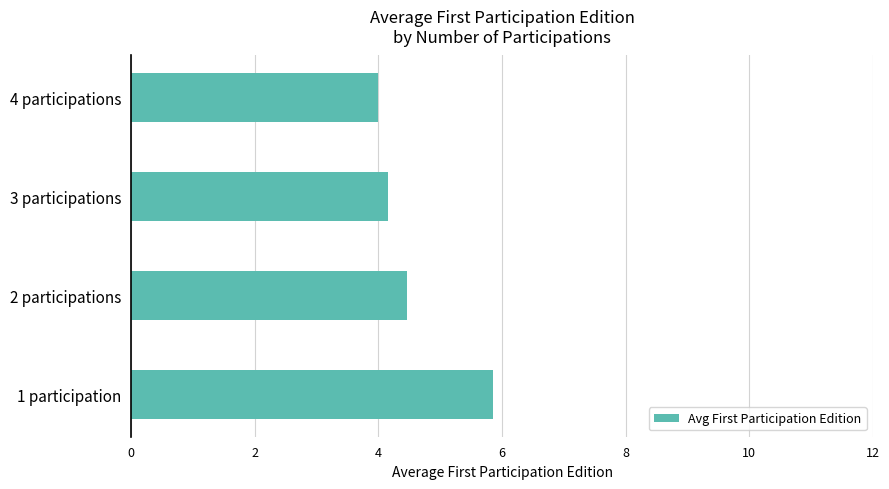

Which category has the lowest value across all series?

4 participations